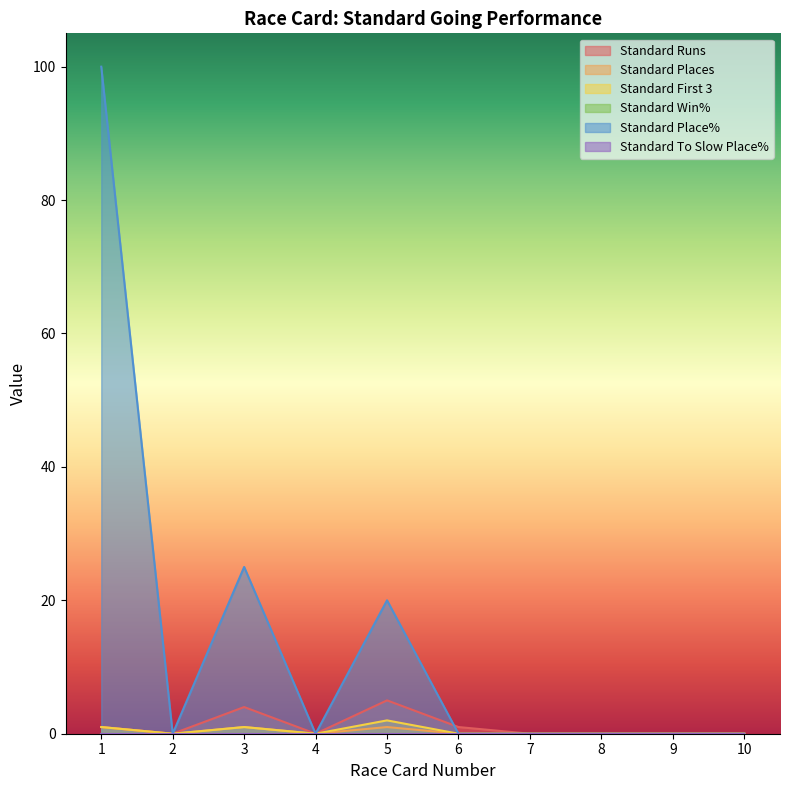

Which series has the widest spread of values?

Standard Place%